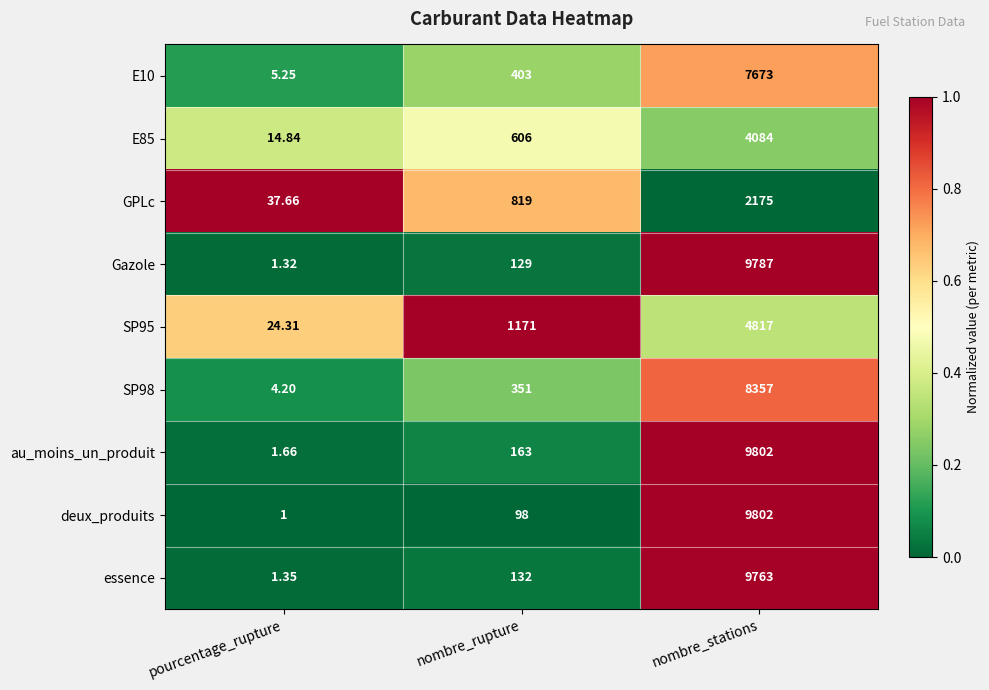

How many data points does each series have?

3